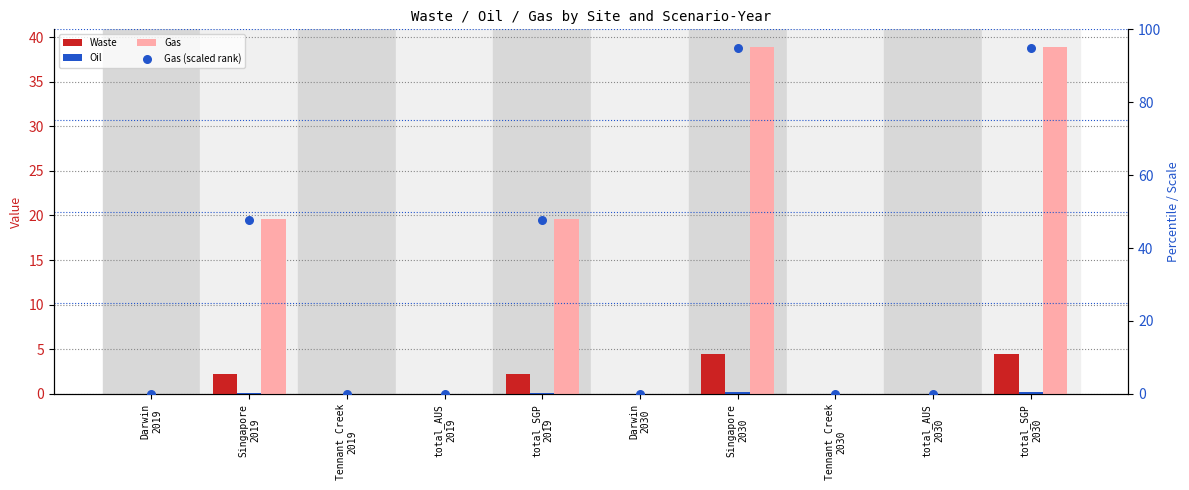

What is the total value across all series at total_SGP
2030?

138.6